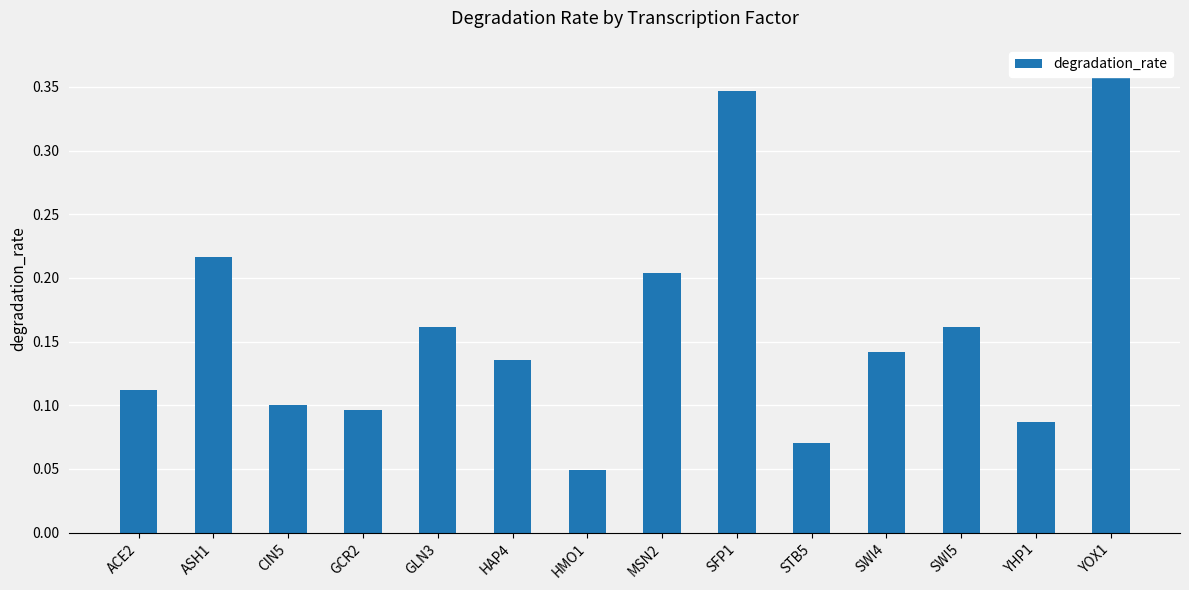

True or false: the data shows 0.2 at GCR2.

False